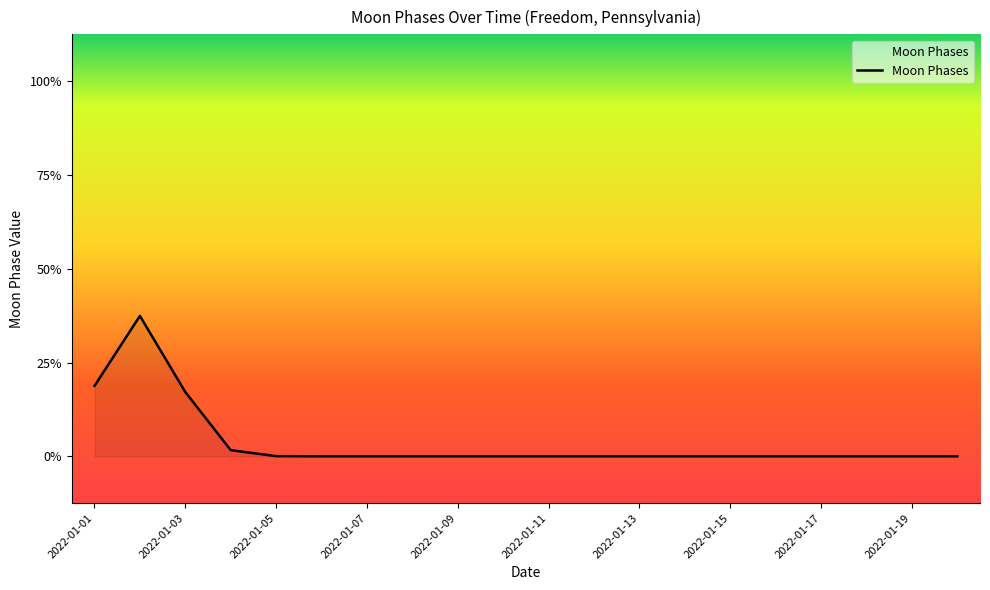

Does the chart have visible grid lines?

No